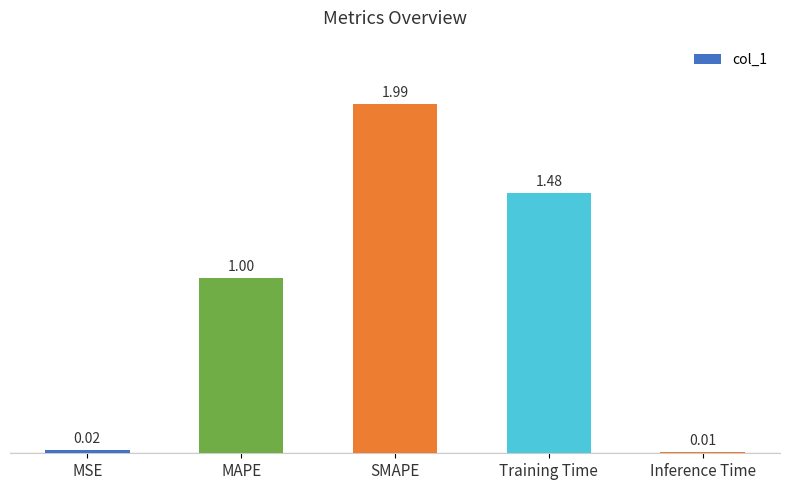

What is the sum of all values?

4.5